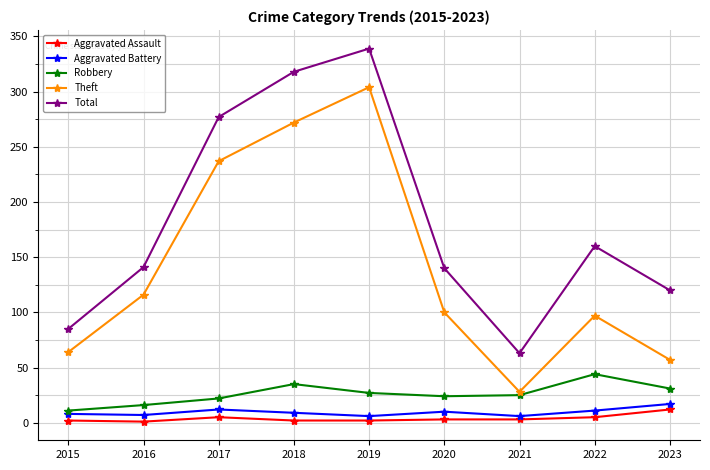

What are all the series names shown in the legend?

Aggravated Assault, Aggravated Battery, Robbery, Theft, Total